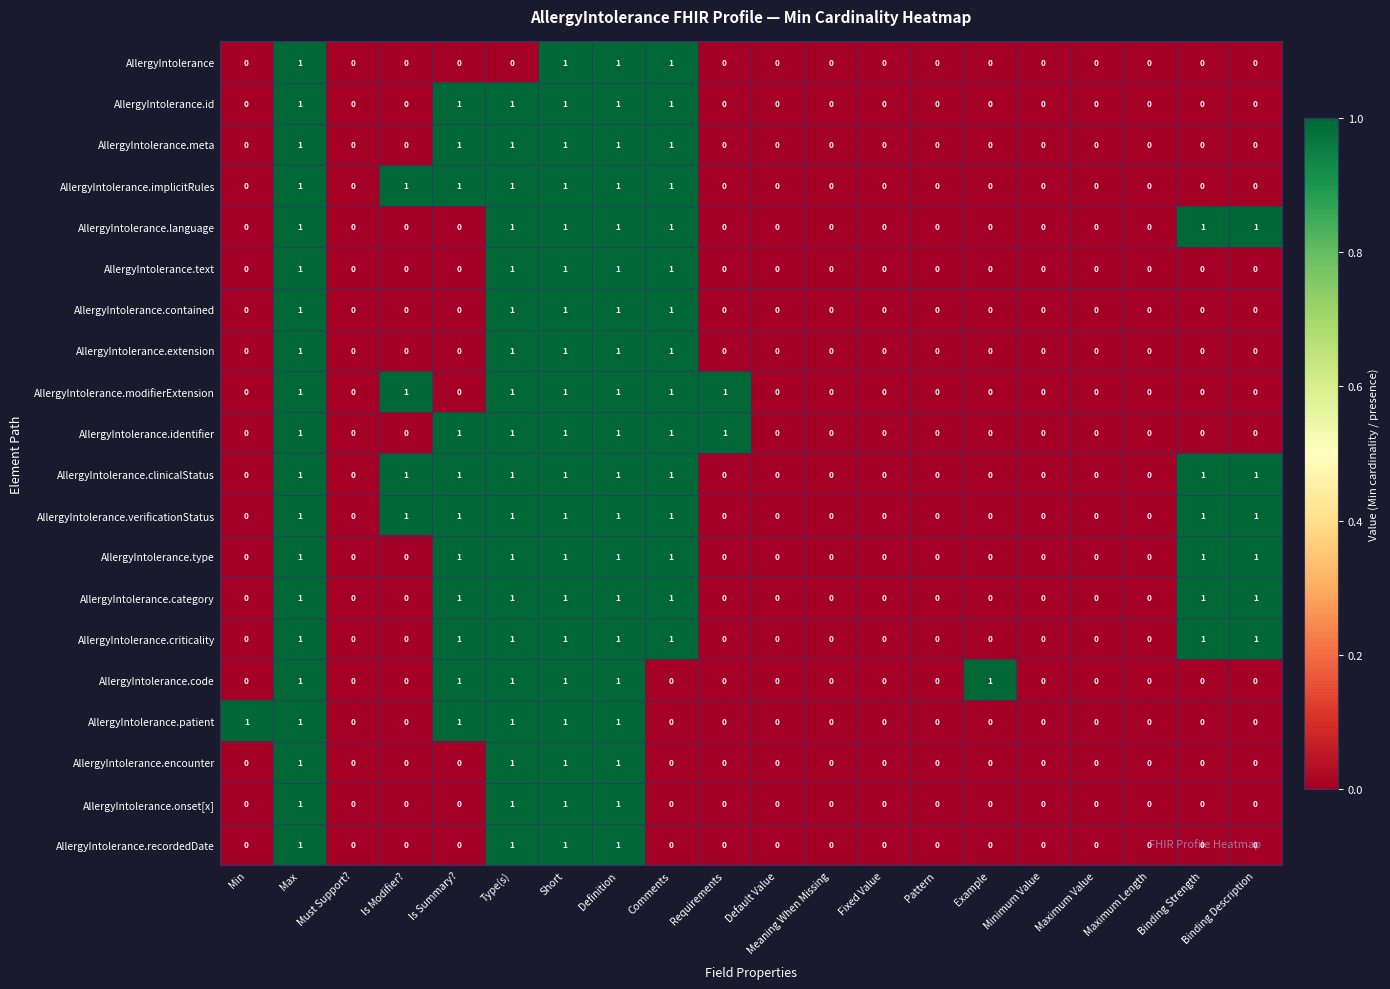

Is the value of AllergyIntolerance at Requirements greater than the value of AllergyIntolerance.id at Definition?

No